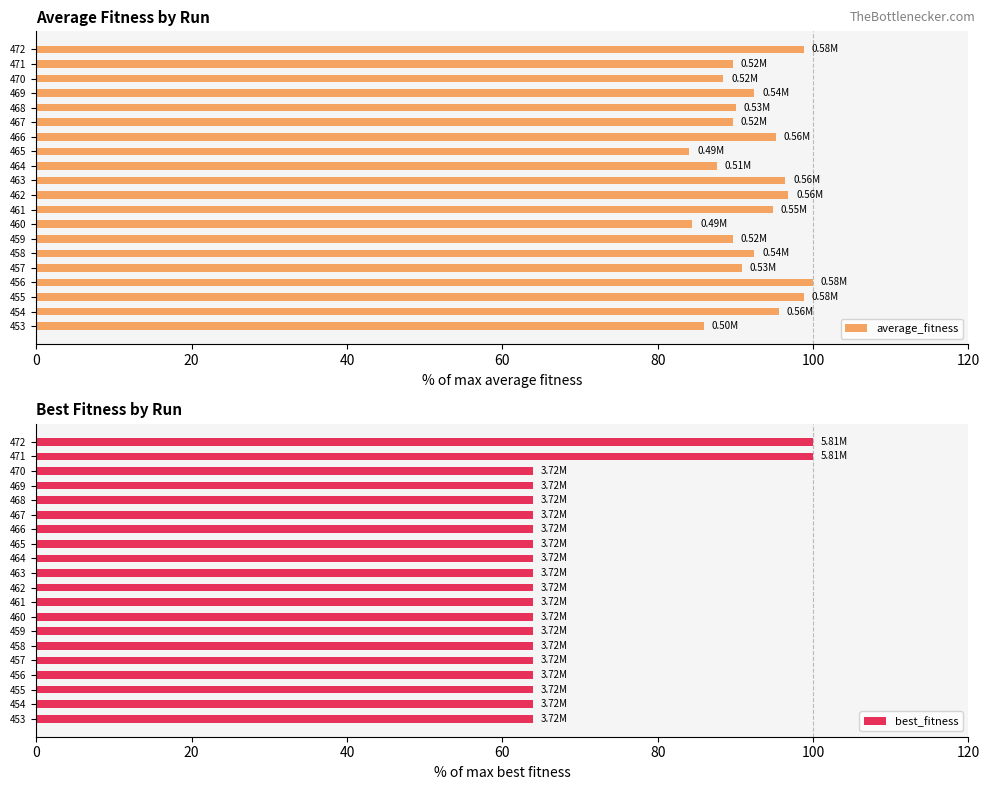

What is the difference between the maximum and minimum values in the average_fitness series?

15.9